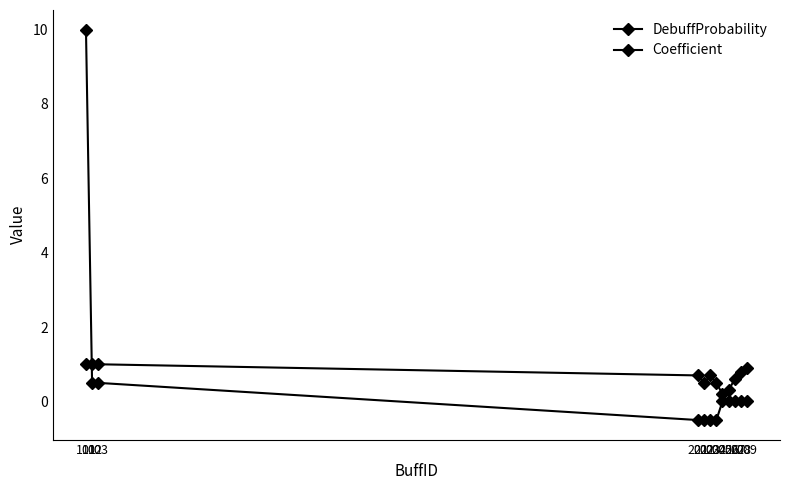

Is this an area chart (filled region under the line)?

No